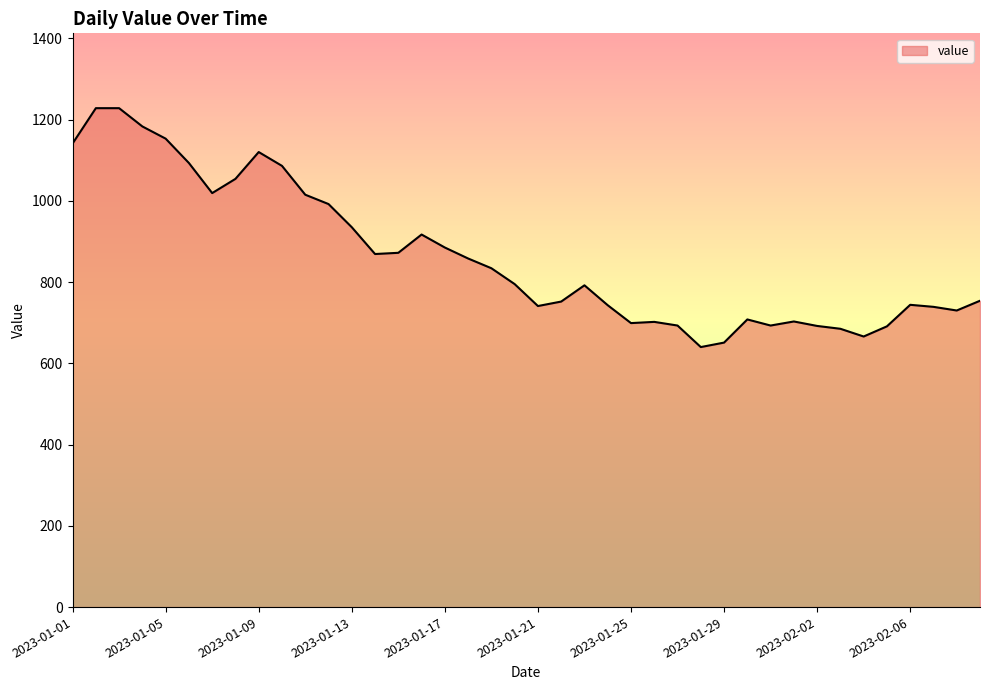

What is the difference between the maximum and second lowest values?

577